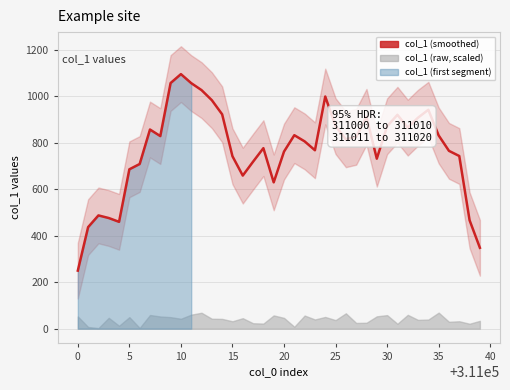

The value at 37 is 1336.0. True or false?

False